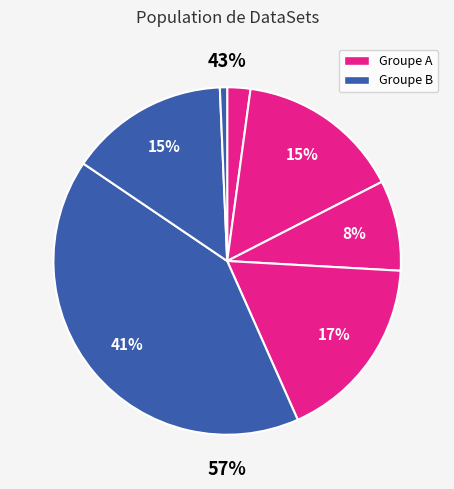

The DS3 slice represents 1% of the pie. True or false?

False